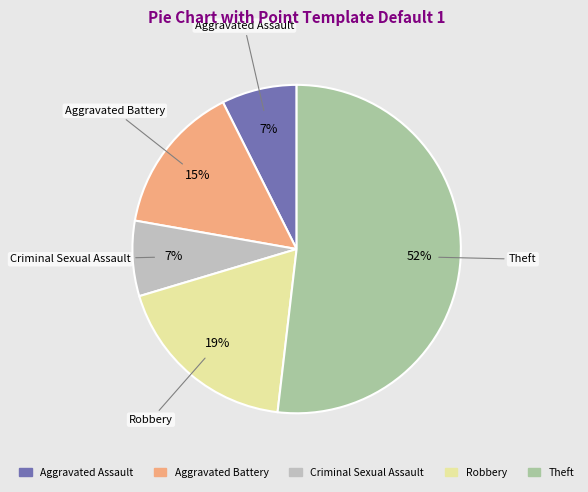

Combined, do Aggravated Battery and Aggravated Assault account for over 50%?

No